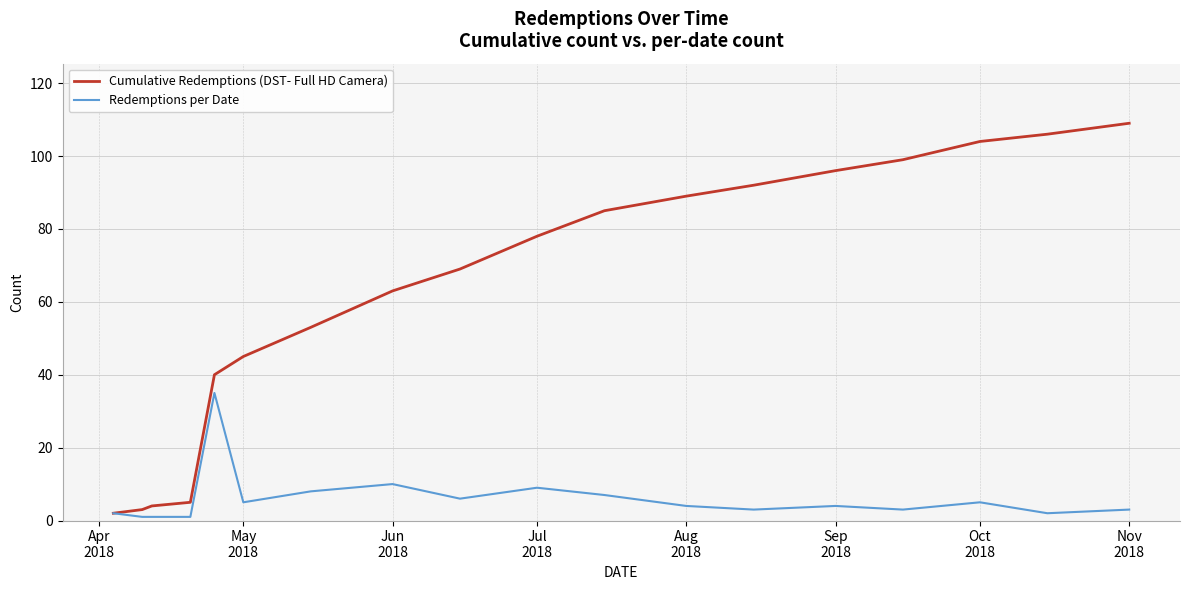

List the series in order of their peak value, highest first.

Cumulative Redemptions (DST- Full HD Camera), Redemptions per Date